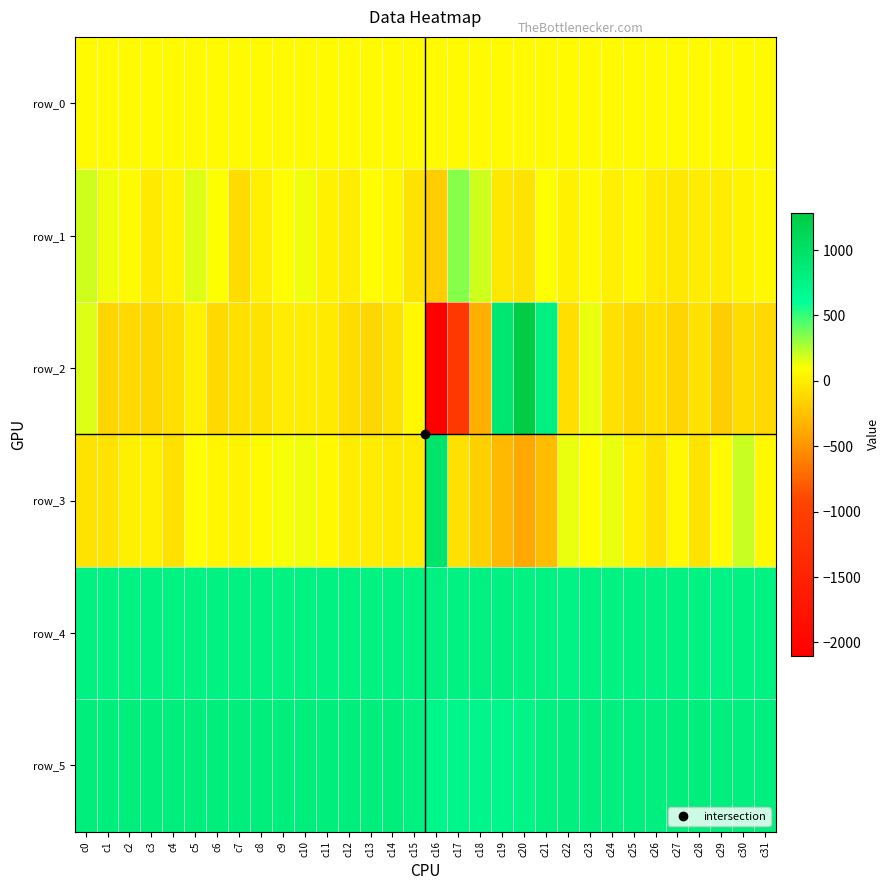

Reading right to left, list all the values displayed in this chart.

row_0: c31=70.5	c30=70.4	c29=70.4	c28=70.4	c27=70.3	c26=70.3	c25=70.2	c24=70.2	c23=70.1	c22=70.1	c21=70.0	c20=70.0	c19=69.9	c18=69.9	c17=69.8	c16=69.8	c15=69.7	c14=69.7	c13=69.7	c12=69.7	c11=69.6	c10=69.5	c9=69.4	c8=69.4	c7=69.4	c6=69.3	c5=69.3	c4=69.3	c3=69.2	c2=69.1	c1=69.1	c0=69.1
row_1: c31=61.0	c30=39.0	c29=-3.0	c28=-9.0	c27=-28.0	c26=-18.0	c25=44.0	c24=8.0	c23=76.0	c22=25.0	c21=107.0	c20=-56.0	c19=-33.0	c18=191.0	c17=339.0	c16=-181.0	c15=-52.0	c14=52.0	c13=85.0	c12=-8.0	c11=17.0	c10=130.0	c9=88.0	c8=2.0	c7=-102.0	c6=96.0	c5=171.0	c4=33.0	c3=-20.0	c2=74.0	c1=124.0	c0=200.0
row_2: c31=-106.0	c30=-96.0	c29=-176.0	c28=-66.0	c27=-133.0	c26=-85.0	c25=-105.0	c24=-71.0	c23=145.0	c22=-81.0	c21=793.0	c20=1285.0	c19=924.0	c18=-353.0	c17=-1142.0	c16=-2102.0	c15=63.0	c14=-53.0	c13=-118.0	c12=-99.0	c11=-20.0	c10=-9.0	c9=0.0	c8=-63.0	c7=-71.0	c6=-111.0	c5=4.0	c4=-81.0	c3=-128.0	c2=-112.0	c1=-139.0	c0=171.0
row_3: c31=57.0	c30=210.0	c29=69.0	c28=-55.0	c27=62.0	c26=-64.0	c25=22.0	c24=134.0	c23=86.0	c22=147.0	c21=-263.0	c20=-385.0	c19=-298.0	c18=-168.0	c17=-69.0	c16=957.0	c15=1.0	c14=-15.0	c13=-8.0	c12=-1.0	c11=60.0	c10=132.0	c9=112.0	c8=73.0	c7=33.0	c6=48.0	c5=93.0	c4=-67.0	c3=5.0	c2=4.0	c1=-55.0	c0=-61.0
row_4: c31=774.0	c30=770.0	c29=765.0	c28=777.0	c27=772.0	c26=770.0	c25=774.0	c24=777.0	c23=772.0	c22=769.0	c21=771.0	c20=781.0	c19=785.0	c18=783.0	c17=778.0	c16=783.0	c15=773.0	c14=770.0	c13=776.0	c12=774.0	c11=776.0	c10=773.0	c9=777.0	c8=772.0	c7=774.0	c6=771.0	c5=772.0	c4=777.0	c3=777.0	c2=772.0	c1=773.0	c0=773.0
row_5: c31=820.0	c30=820.0	c29=819.0	c28=825.0	c27=822.0	c26=819.0	c25=817.0	c24=818.0	c23=815.0	c22=809.0	c21=791.0	c20=743.0	c19=724.0	c18=725.0	c17=718.0	c16=724.0	c15=784.0	c14=826.0	c13=834.0	c12=826.0	c11=824.0	c10=831.0	c9=824.0	c8=826.0	c7=826.0	c6=825.0	c5=826.0	c4=824.0	c3=826.0	c2=830.0	c1=831.0	c0=825.0